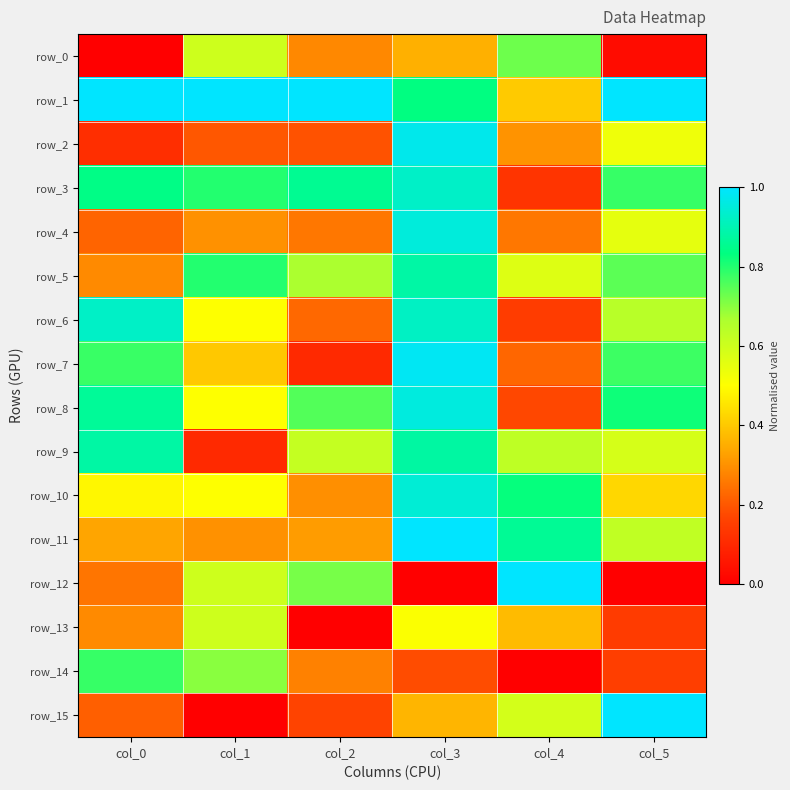

Reading left to right, list all the values displayed in this chart.

row_0: col_0=0.0	col_1=0.6	col_2=0.3	col_3=0.4	col_4=0.7	col_5=0.0
row_1: col_0=1.0	col_1=1.0	col_2=1.0	col_3=0.8	col_4=0.4	col_5=1.0
row_2: col_0=0.1	col_1=0.2	col_2=0.2	col_3=1.0	col_4=0.3	col_5=0.5
row_3: col_0=0.8	col_1=0.8	col_2=0.9	col_3=0.9	col_4=0.1	col_5=0.8
row_4: col_0=0.2	col_1=0.3	col_2=0.3	col_3=1.0	col_4=0.3	col_5=0.6
row_5: col_0=0.3	col_1=0.8	col_2=0.7	col_3=0.9	col_4=0.6	col_5=0.7
row_6: col_0=0.9	col_1=0.5	col_2=0.2	col_3=0.9	col_4=0.1	col_5=0.6
row_7: col_0=0.8	col_1=0.4	col_2=0.1	col_3=1.0	col_4=0.2	col_5=0.8
row_8: col_0=0.9	col_1=0.5	col_2=0.8	col_3=1.0	col_4=0.2	col_5=0.8
row_9: col_0=0.9	col_1=0.1	col_2=0.6	col_3=0.9	col_4=0.6	col_5=0.6
row_10: col_0=0.5	col_1=0.5	col_2=0.3	col_3=0.9	col_4=0.8	col_5=0.4
row_11: col_0=0.3	col_1=0.3	col_2=0.3	col_3=1.0	col_4=0.9	col_5=0.6
row_12: col_0=0.3	col_1=0.6	col_2=0.7	col_3=0.0	col_4=1.0	col_5=0.0
row_13: col_0=0.3	col_1=0.6	col_2=0.0	col_3=0.5	col_4=0.4	col_5=0.1
row_14: col_0=0.8	col_1=0.7	col_2=0.3	col_3=0.2	col_4=0.0	col_5=0.2
row_15: col_0=0.2	col_1=0.0	col_2=0.2	col_3=0.4	col_4=0.6	col_5=1.0